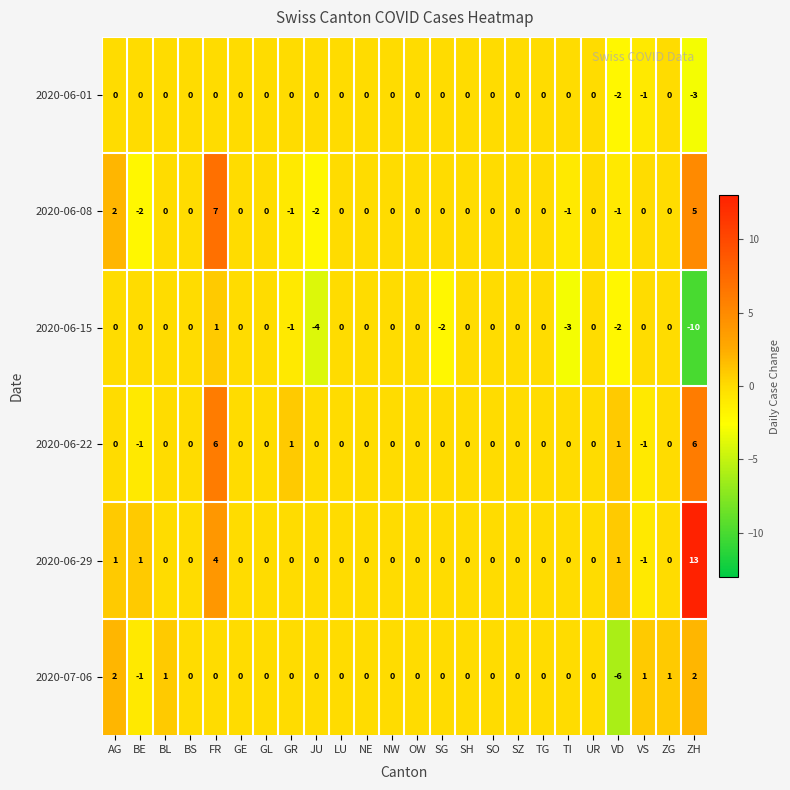

The 2020-06-29 series shows -6 at OW. True or false?

False